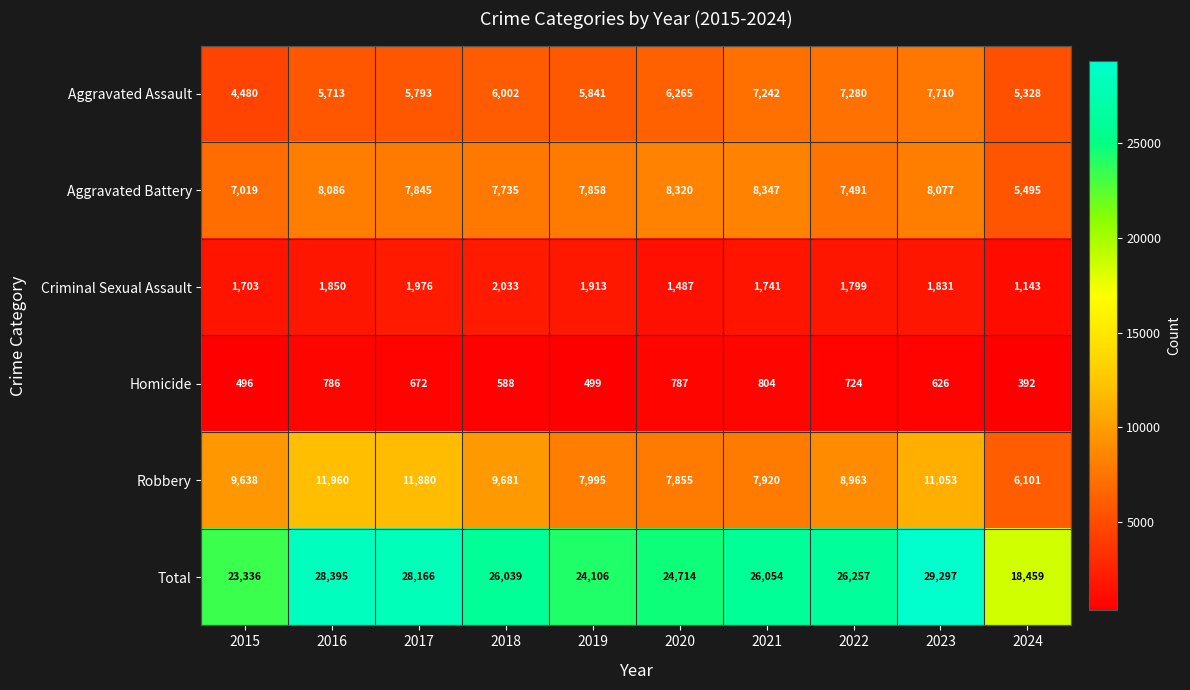

How many data points does each series have?

10